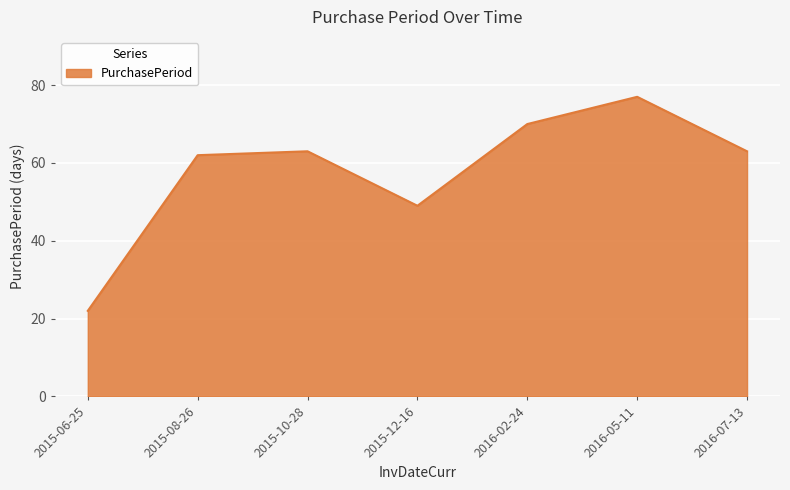

Where is the first local maximum?

2015-10-28